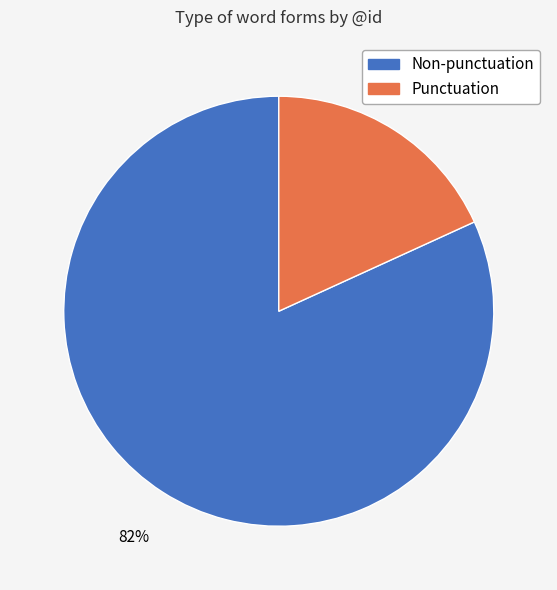

Count the number of slices in the pie.

2